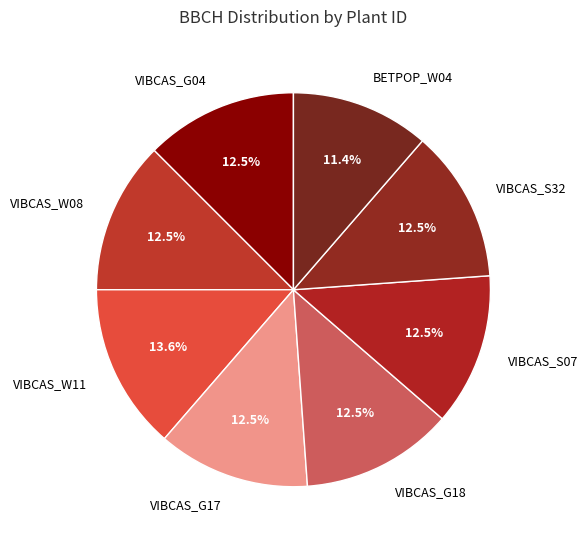

Which category has the smallest portion of the pie?

BETPOP_W04